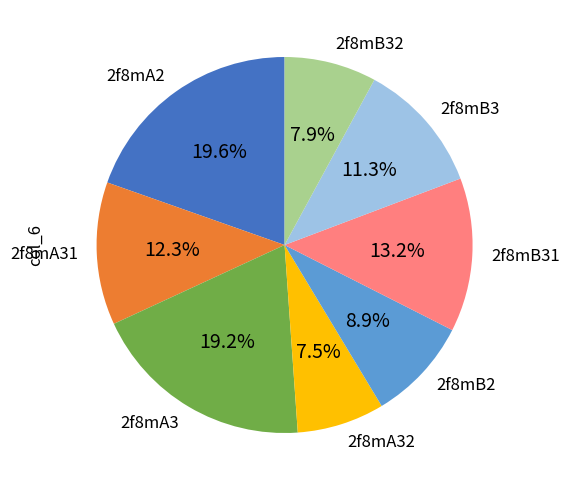

True or false: 2f8mB32 accounts for 1% of the total.

False